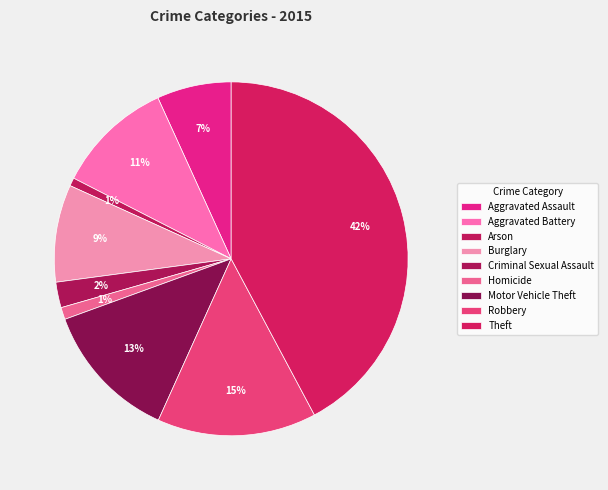

True or false: Homicide accounts for 11% of the total.

False